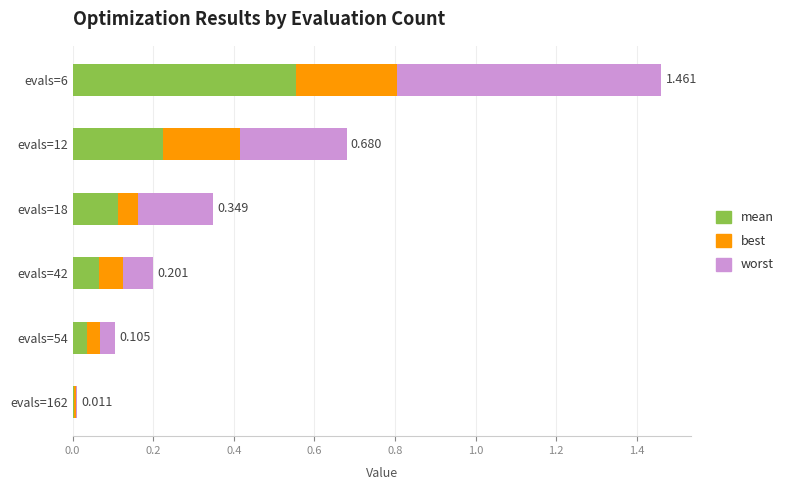

How many data points does each series have?

6